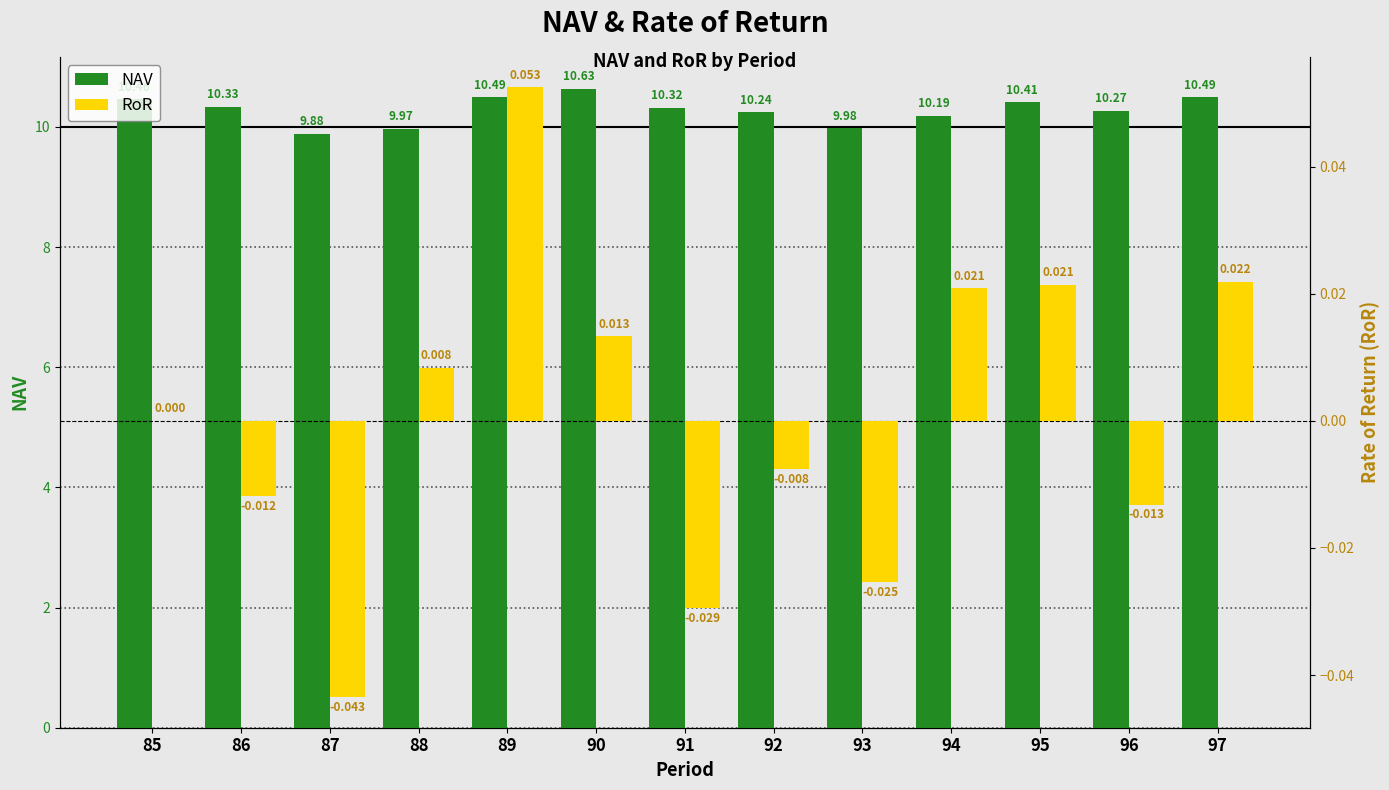

Between 86 and 95, which series saw the biggest shift?

NAV